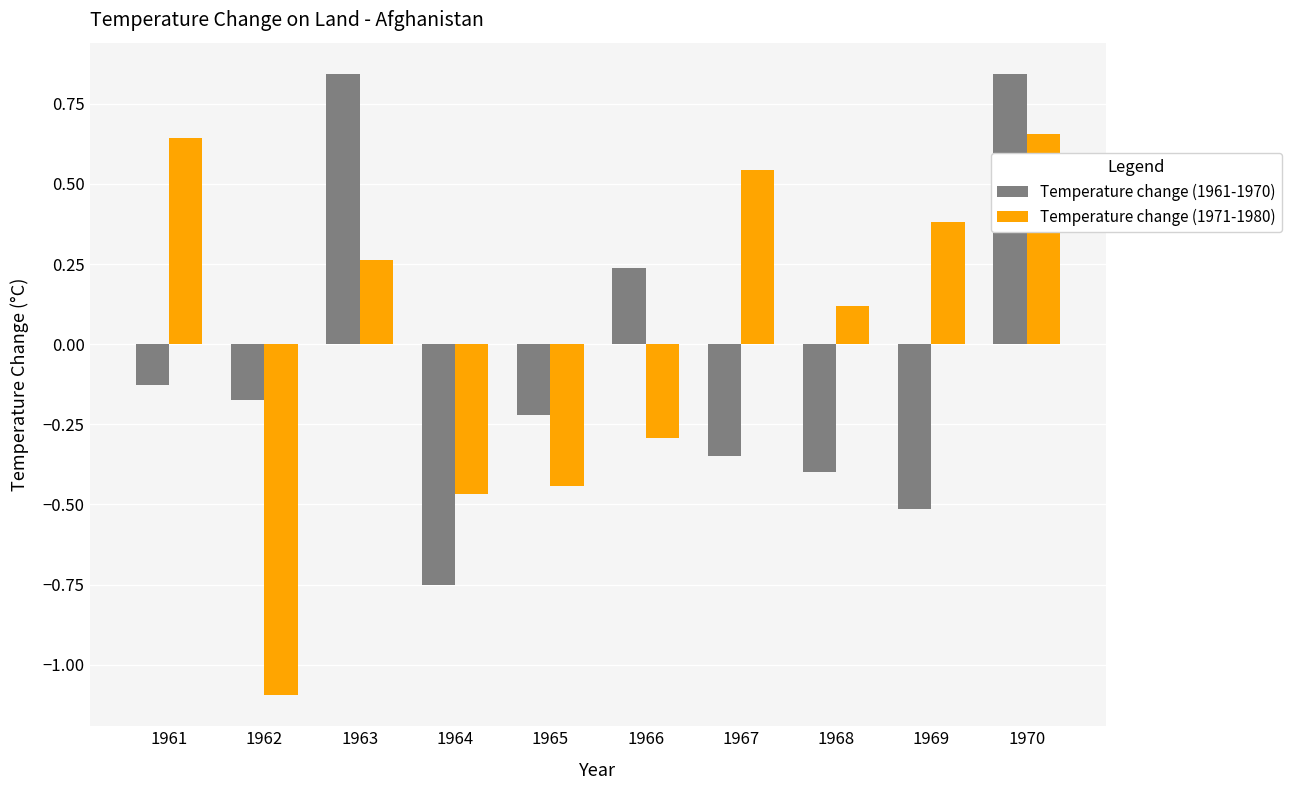

What is the sum of the Temperature change (1961-1970) values at 1970 and 1968?

0.4